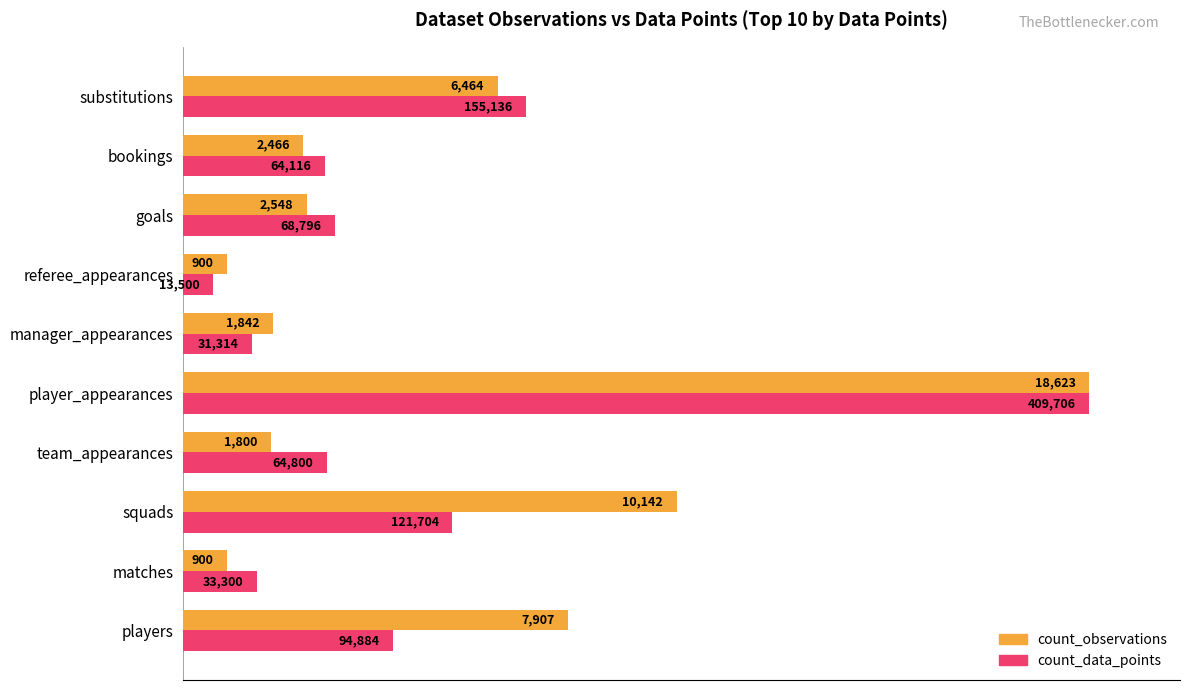

What are all the series names shown in the legend?

count_observations, count_data_points